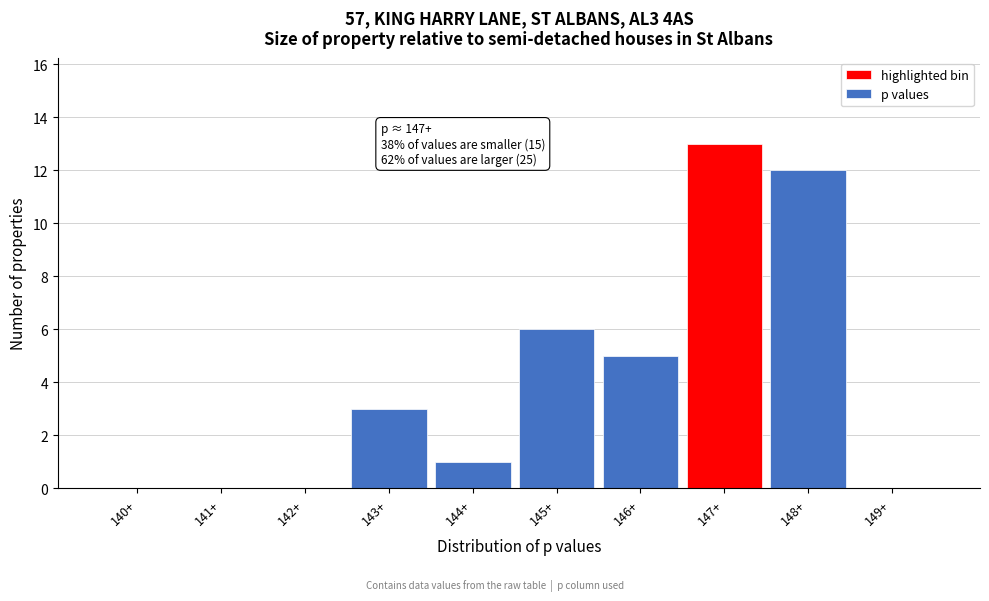

Reading left to right, list all the values displayed in this chart.

140+=0	141+=0	142+=0	143+=3	144+=1	145+=6	146+=5	147+=13	148+=12	149+=0